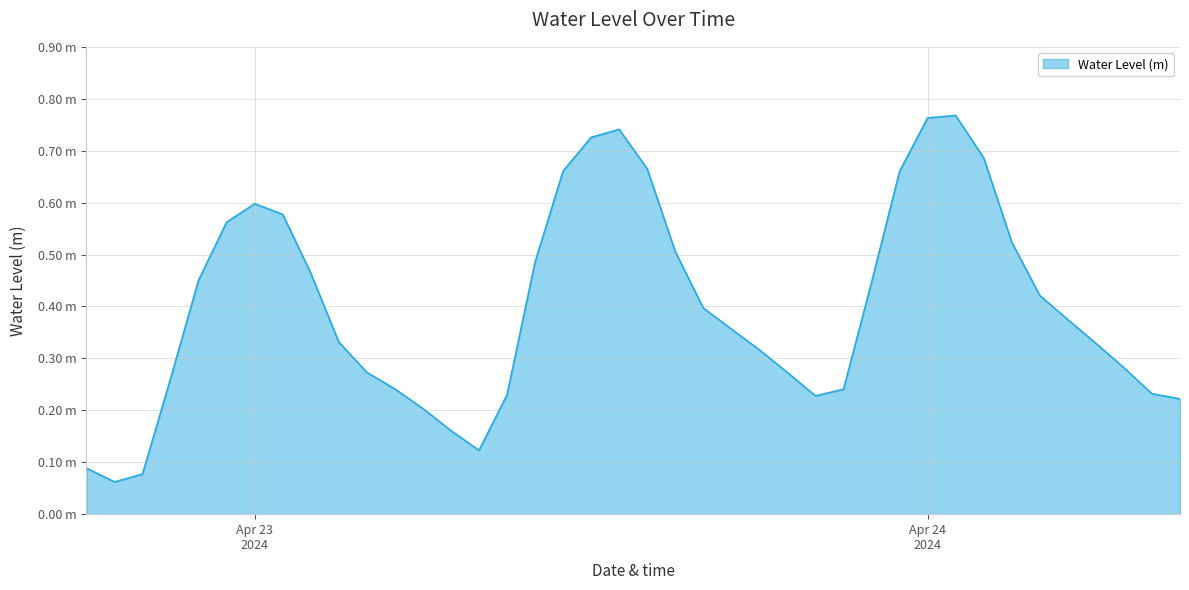

Where is the data nearest to the value 0?

2024-04-22 19:00:00